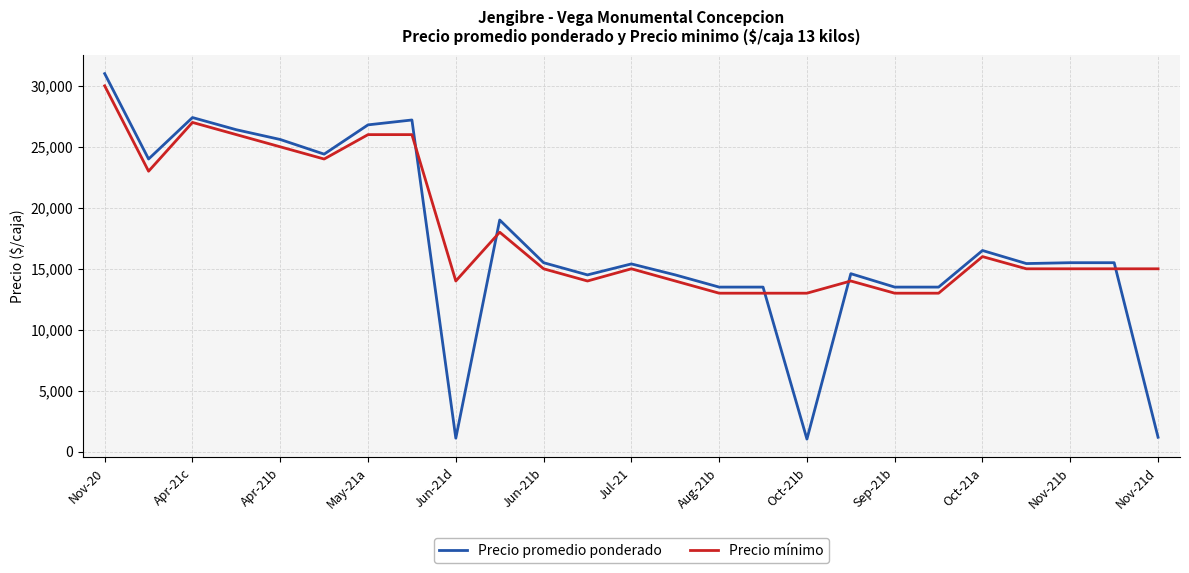

Which series ends up on top after the final intersection of Precio mínimo and Precio promedio ponderado?

Precio mínimo